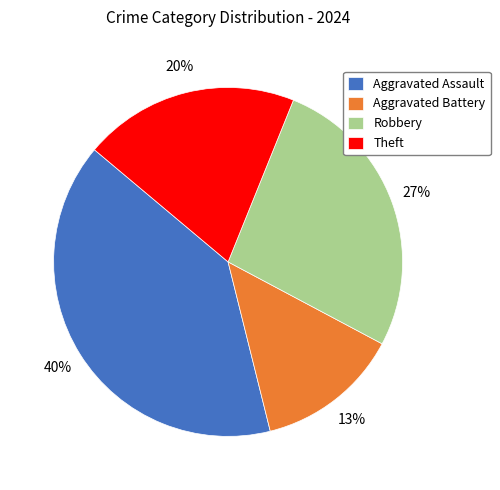

To the nearest percent, what is the difference between the largest and smallest slice percentages?

27%